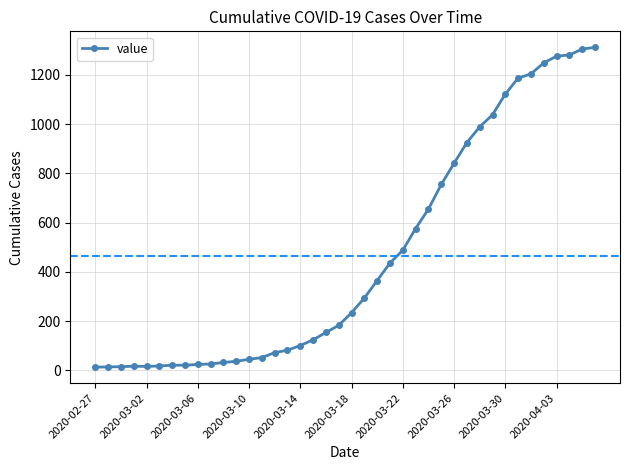

What is the greatest value displayed?

1312